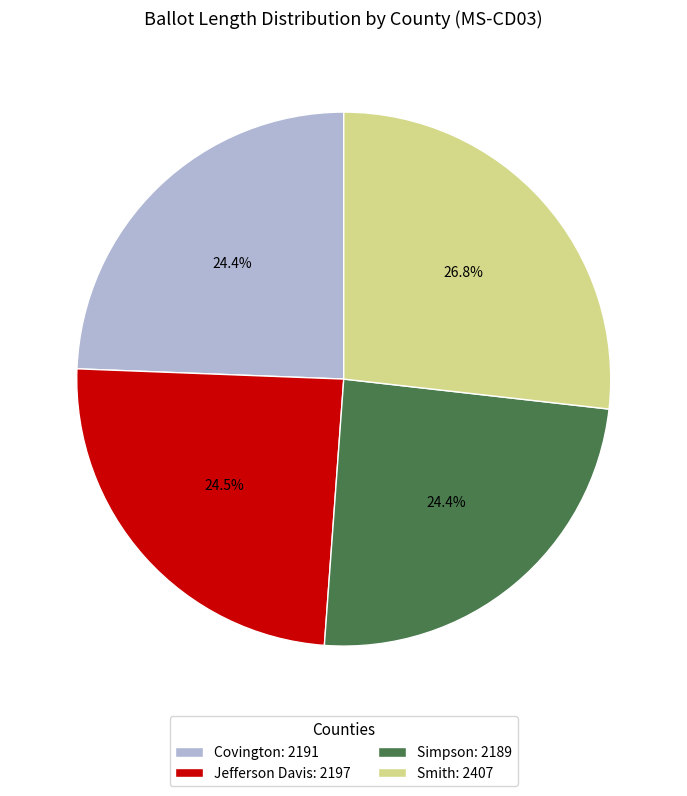

Combined, what portion of the pie is Jefferson Davis: 2197 and Smith: 2407?

51.2%